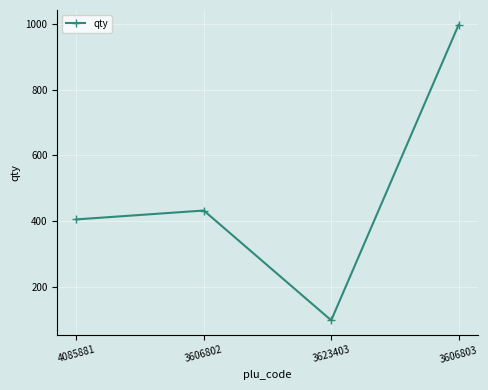

Reading left to right, transcribe all the data shown in this chart.

4085881=405	3606802=432	3623403=98	3606803=997